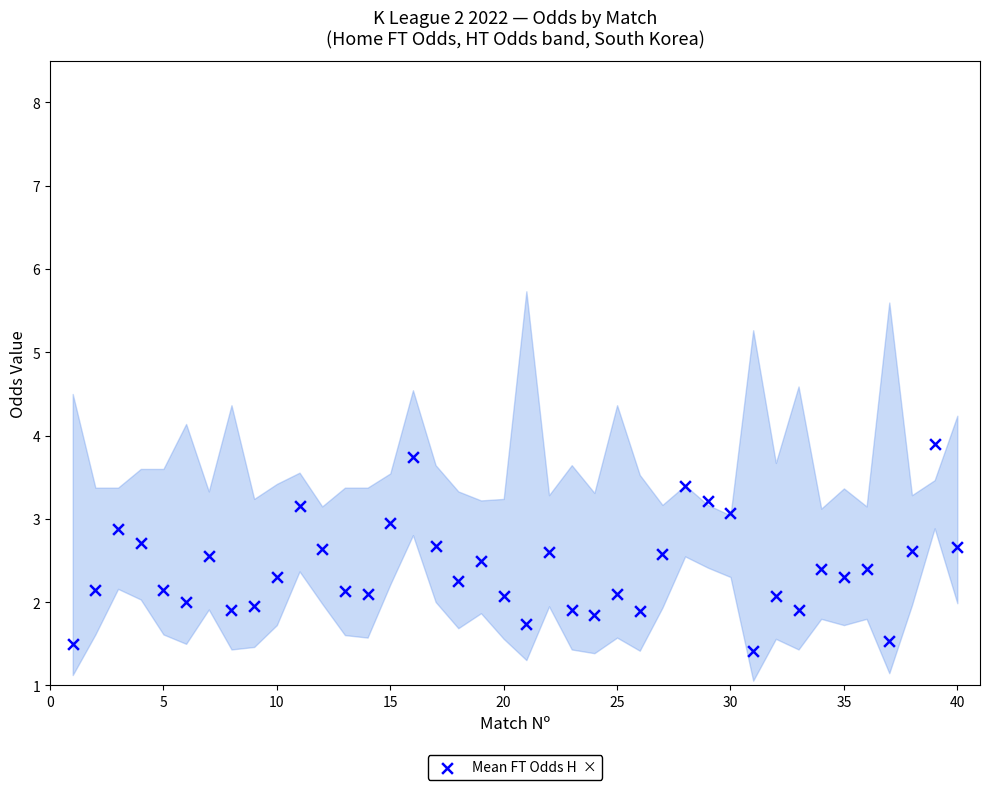

What is the range of X values (max minus min)?

39.0